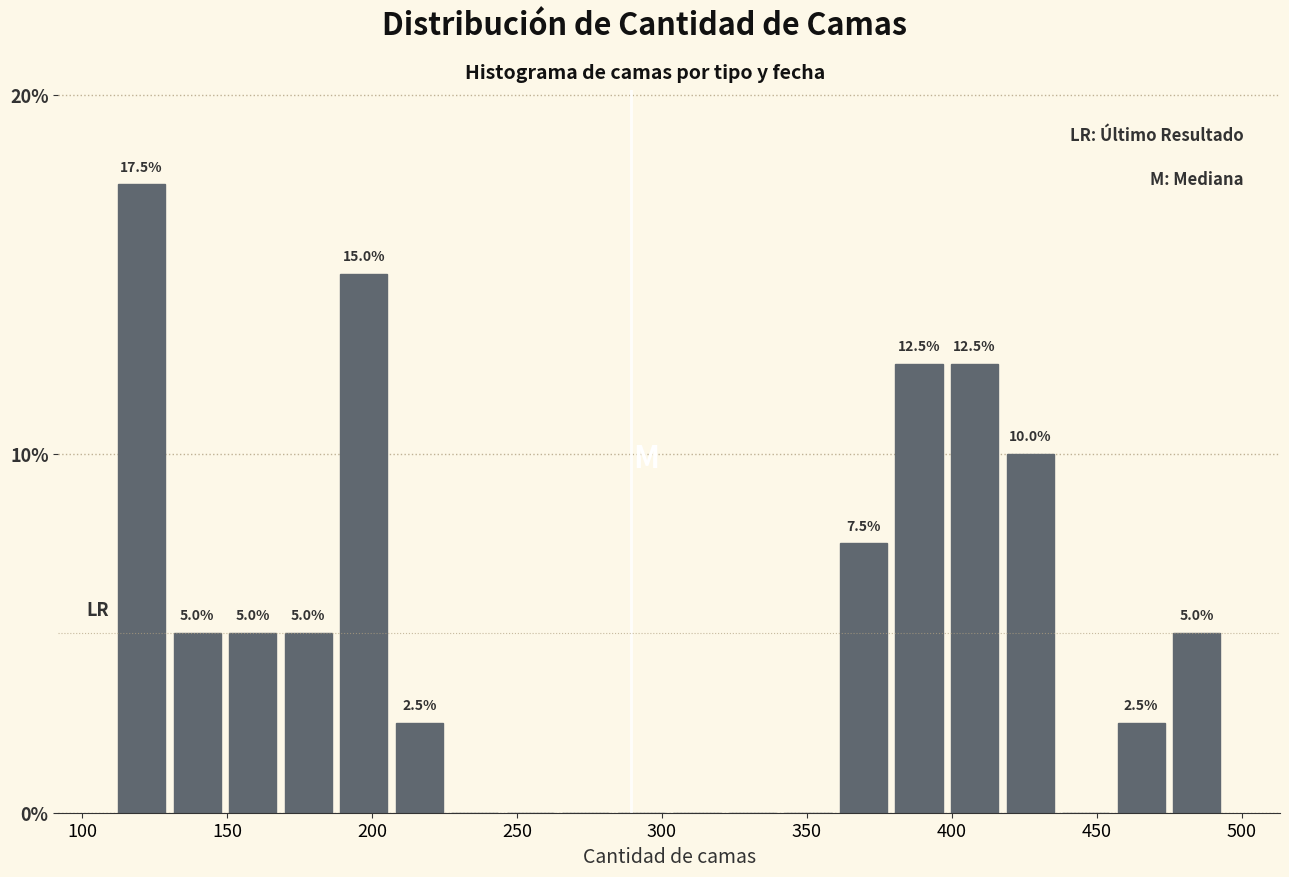

Around what value on the x-axis is the tallest bar? Give the approximate position of its centre, as read against the axis.

120